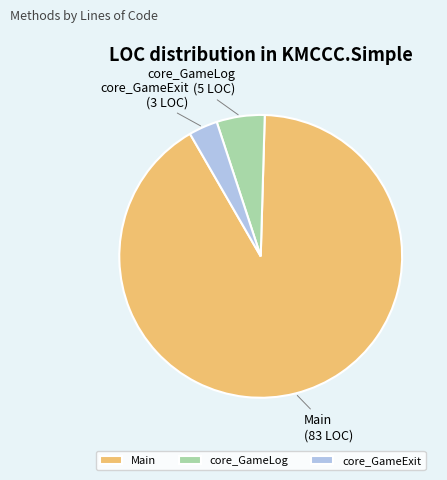

Is it true that core_GameLog is 5% of the pie?

True